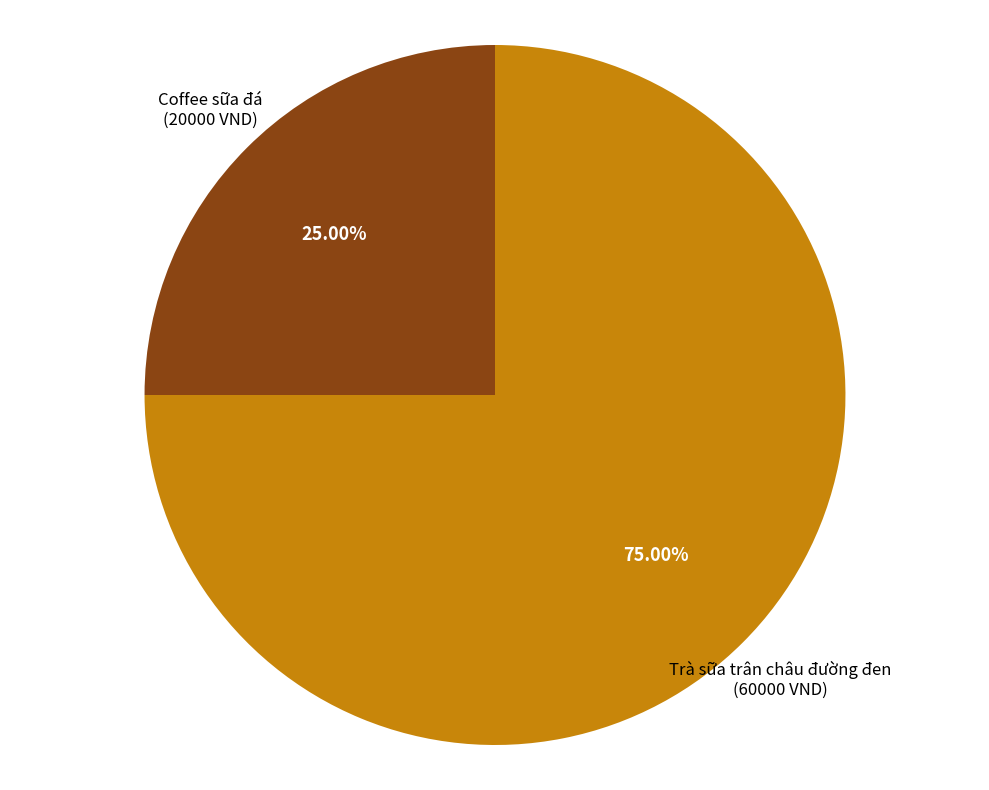

Count the number of slices in the pie.

2